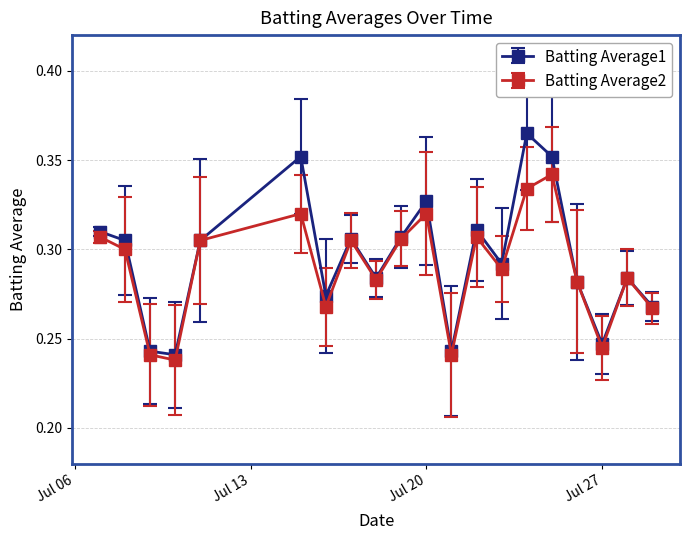

At how many categories does at least one series exceed 0?

20